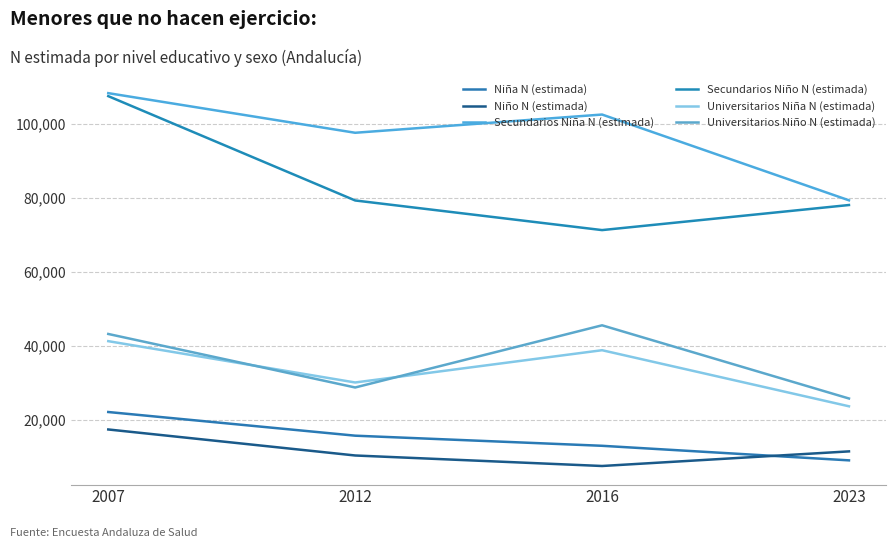

What is the total value across all series at 2023?

227431